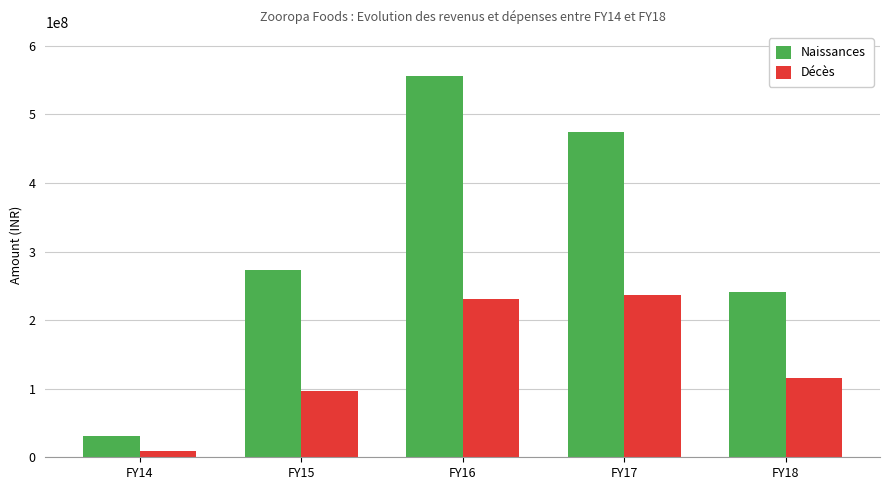

Which category has the lowest value across all series?

FY14